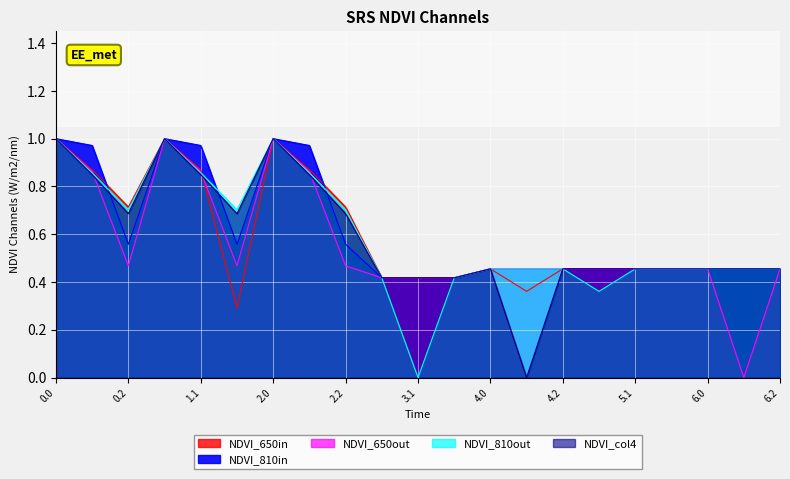

What is the label of the 20th point from the right?

0.1